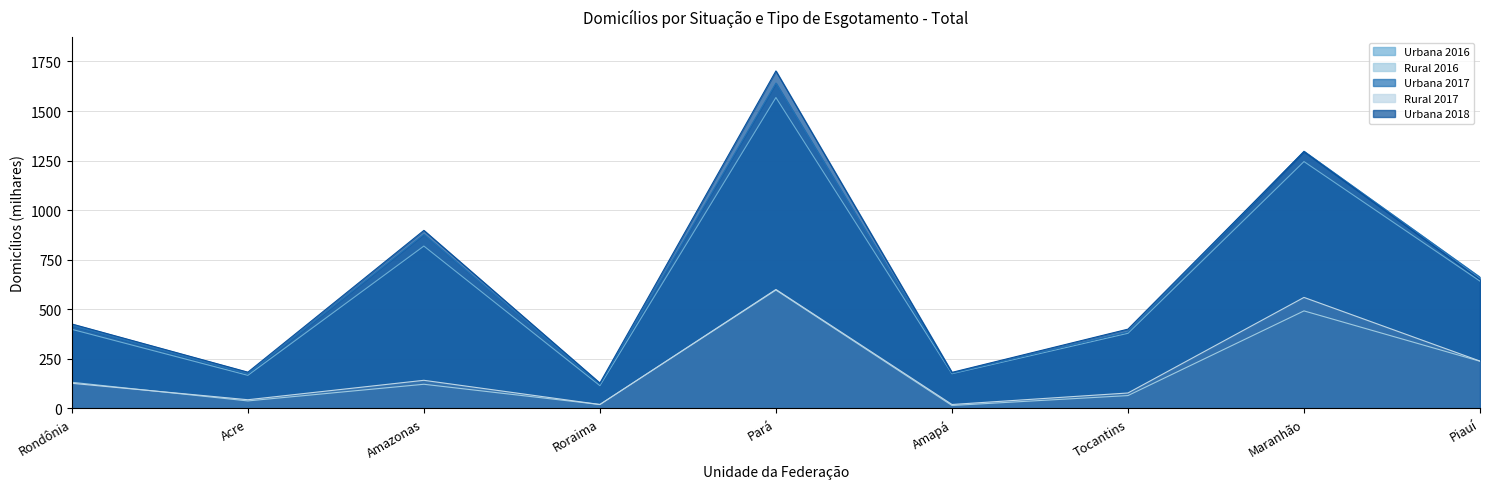

Does the chart have visible grid lines?

Yes